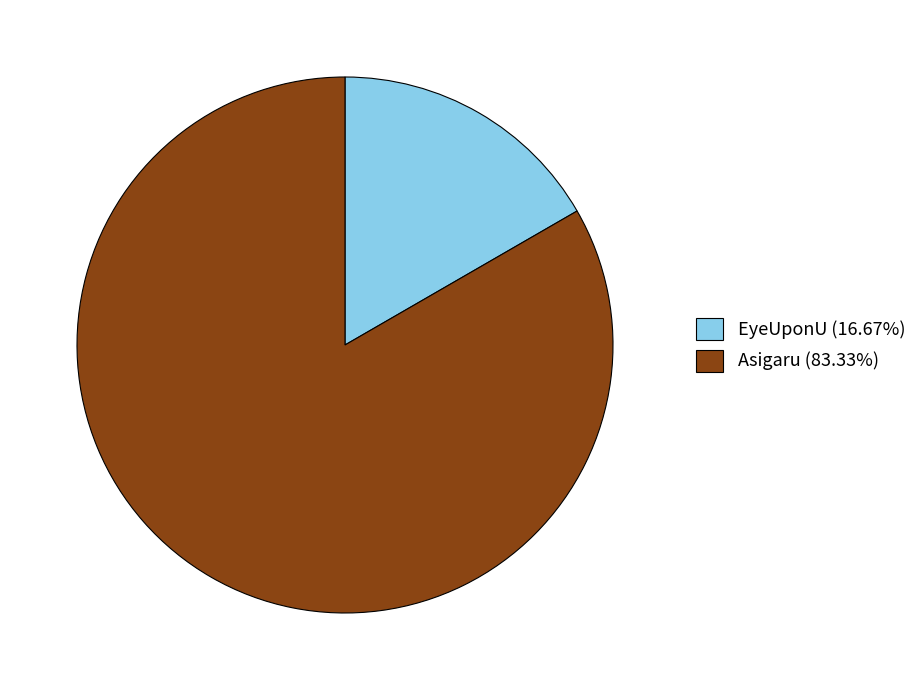

Rank the categories by value from highest to lowest.

Asigaru, EyeUponU